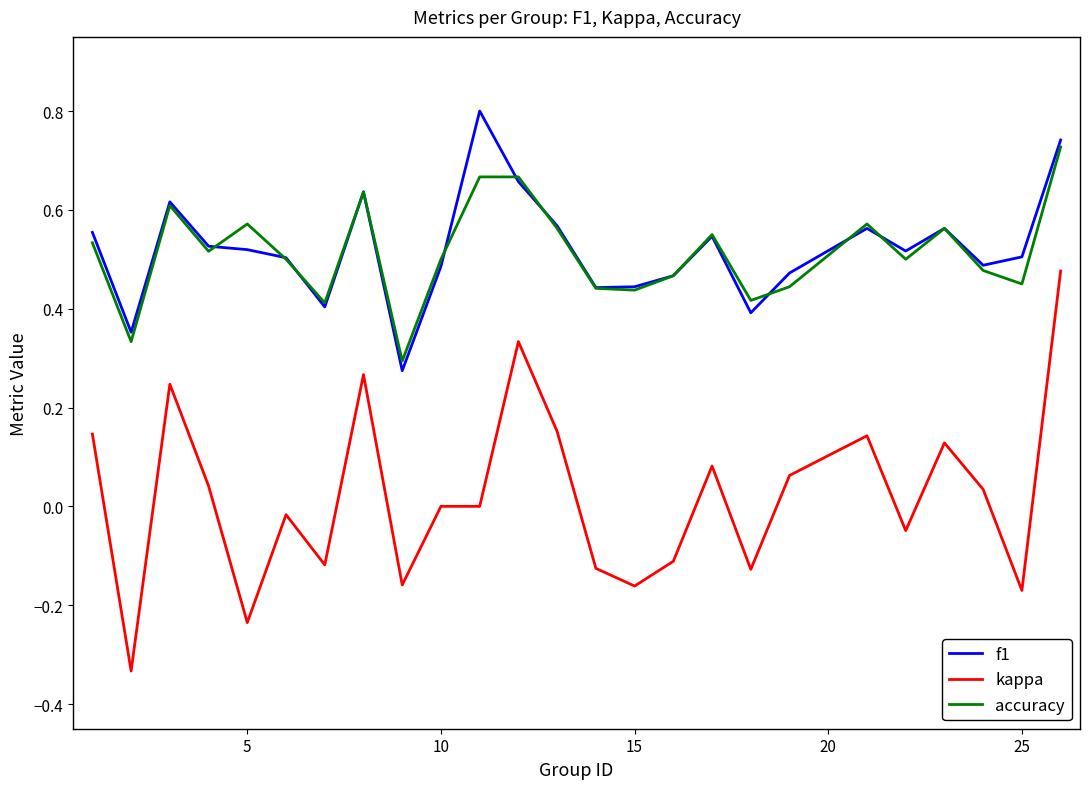

True or false: kappa and accuracy cross at least once.

False